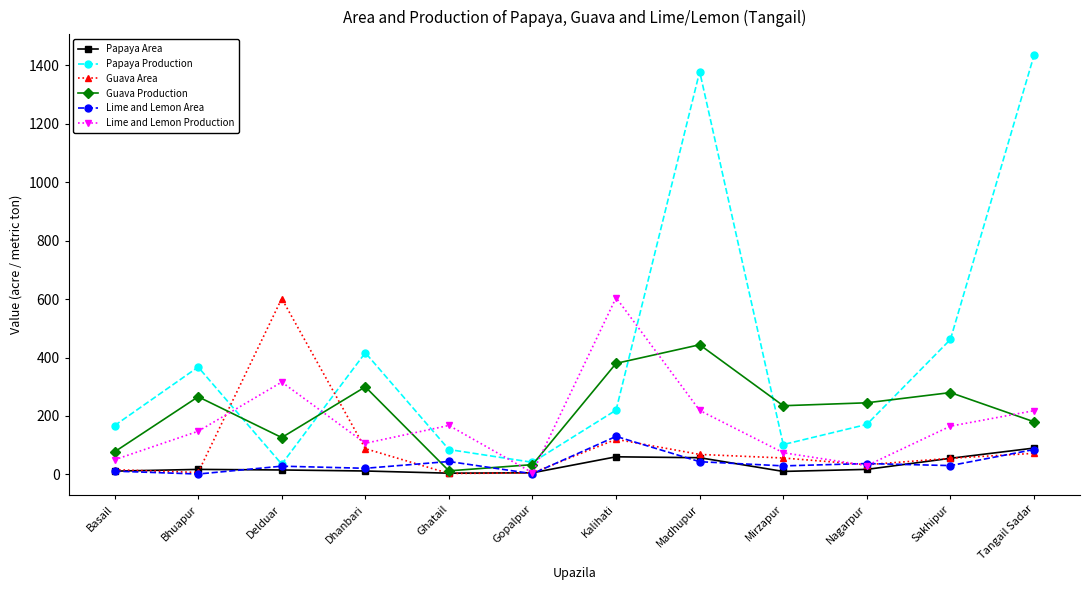

True or false: Papaya Production has a value of 285.5 at Basail.

False